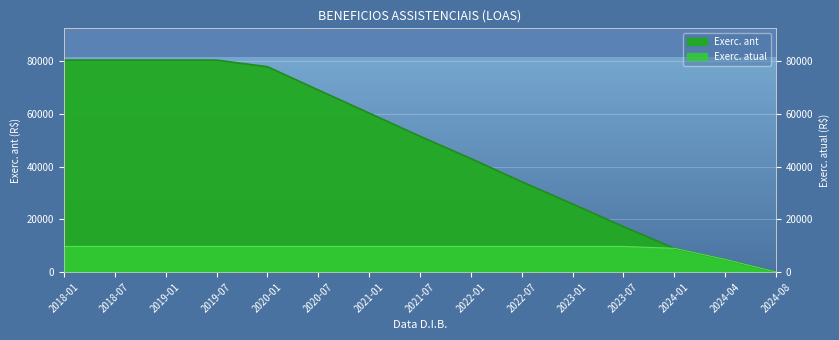

What is the value of the Exerc. atual point at the 1st from the left?

9710.1